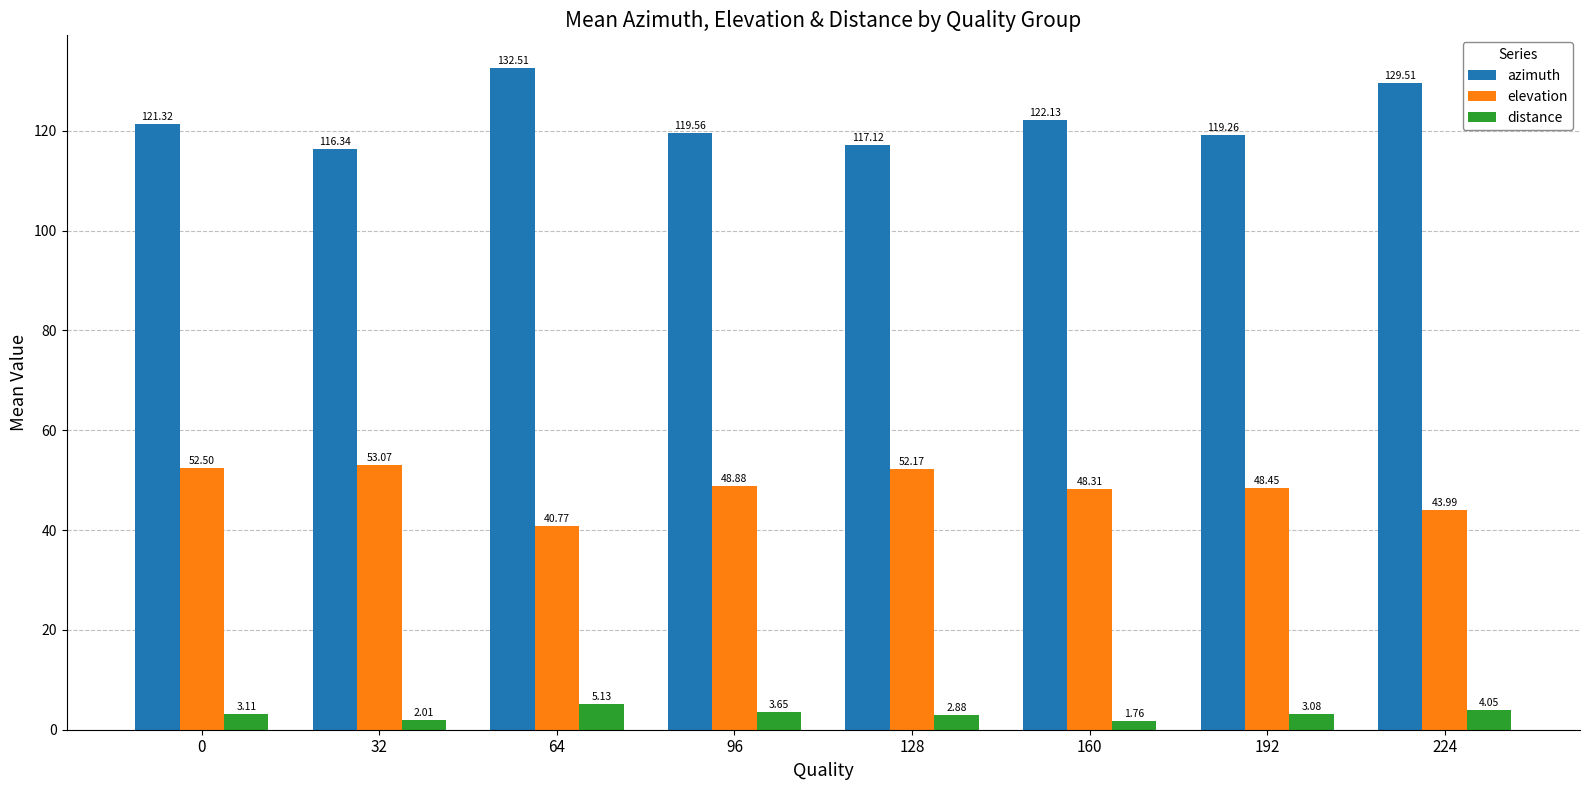

What is the sum of all azimuth values?

977.8